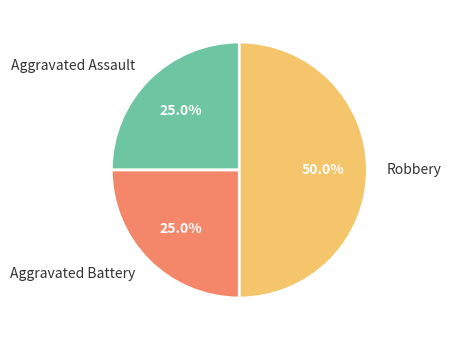

What percentage is the Aggravated Assault slice, to the nearest percent?

25%